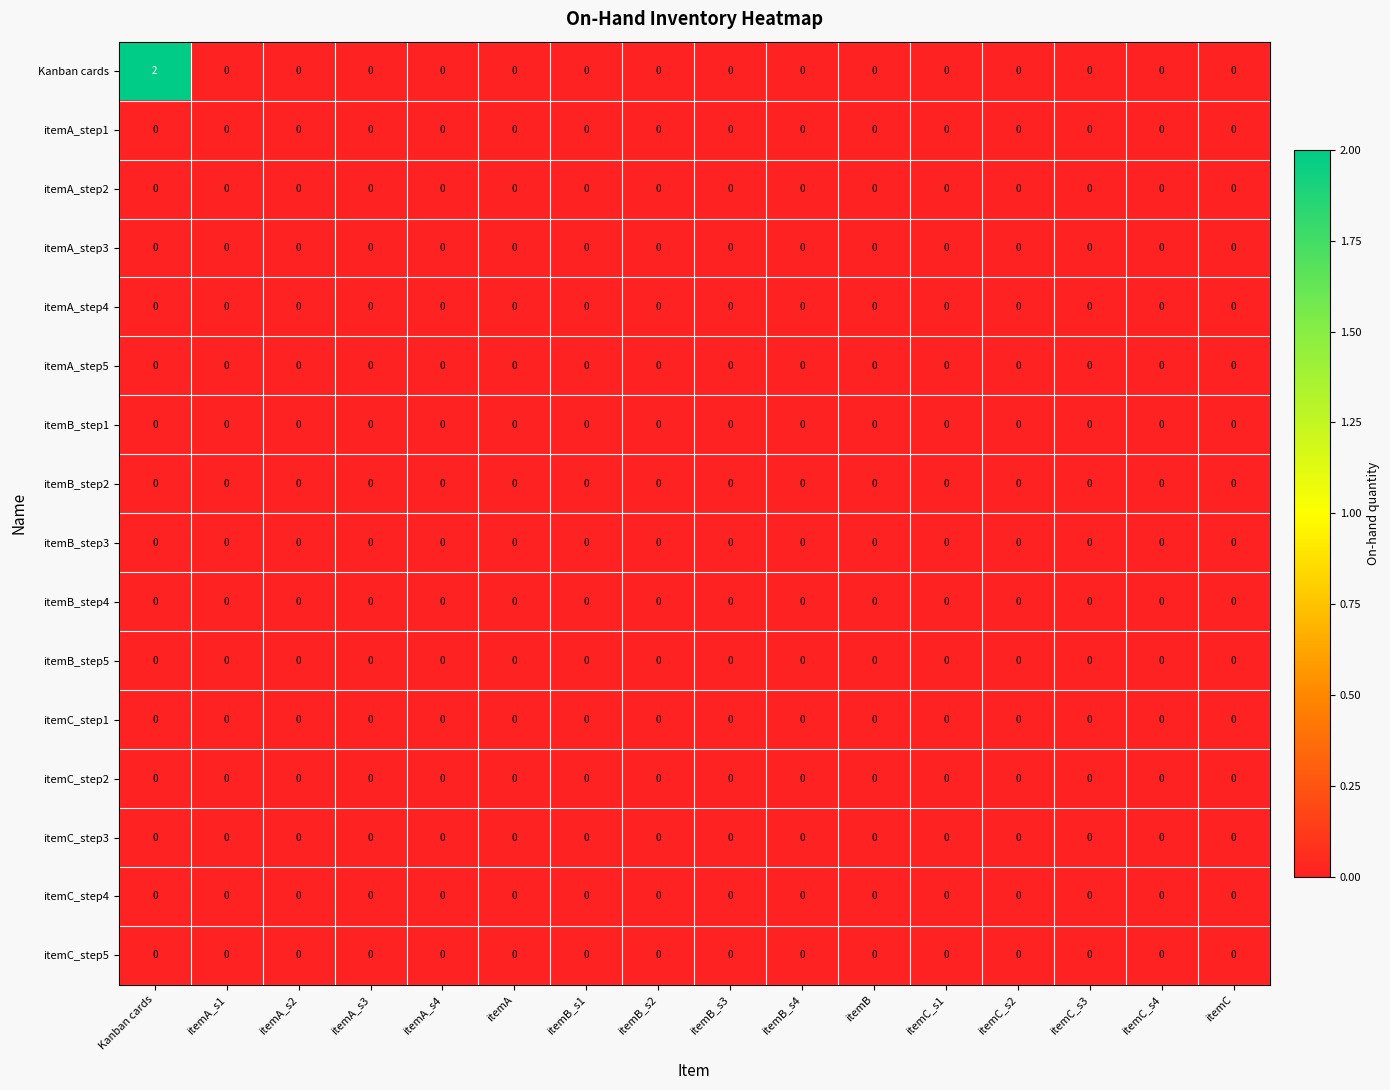

Which series has the largest range (max minus min)?

Kanban cards